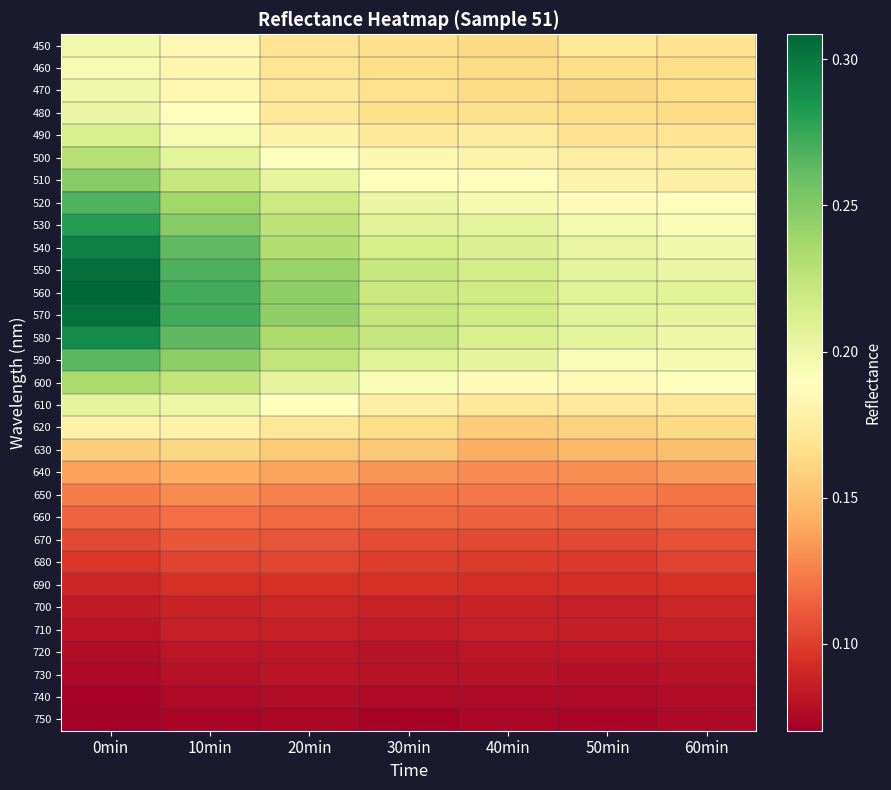

At 30min, list the series in order from smallest to largest.

750, 740, 720, 730, 710, 700, 690, 680, 670, 660, 650, 640, 630, 620, 460, 450, 480, 470, 490, 610, 500, 510, 600, 520, 590, 530, 540, 560, 550, 580, 570